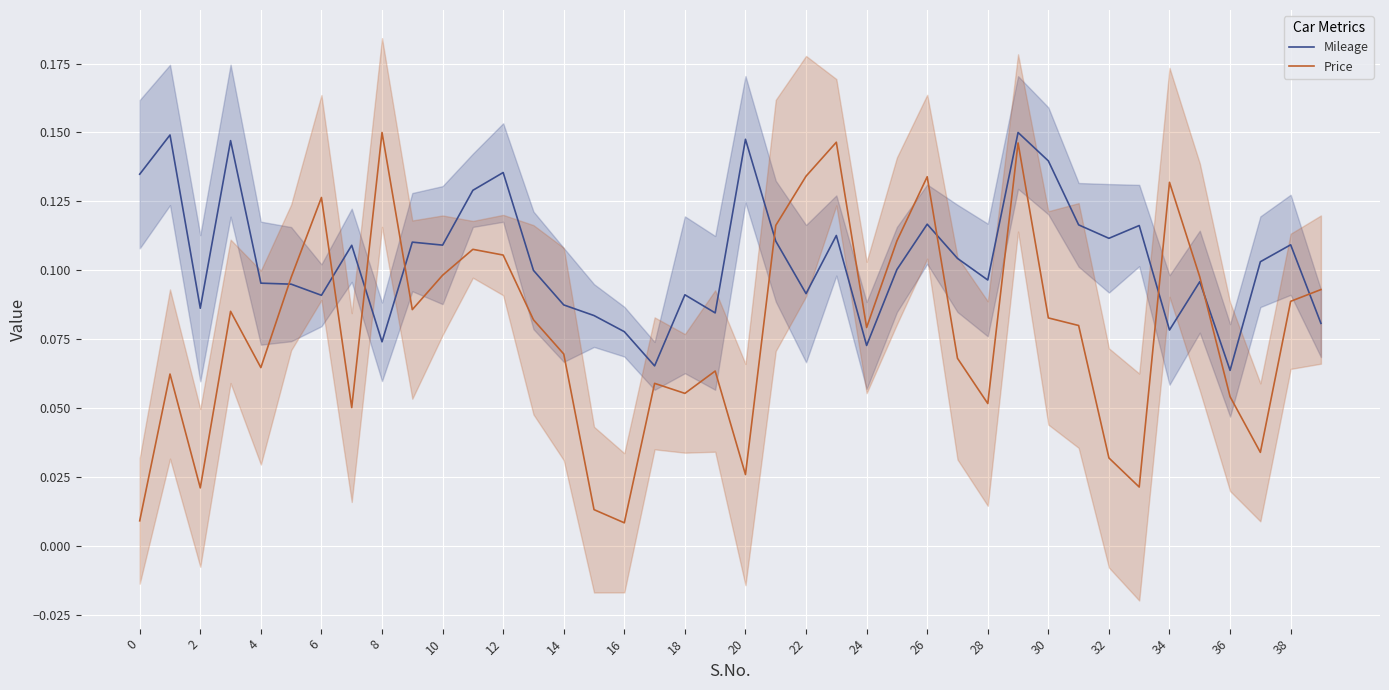

Rank the series at 25 from highest to lowest value.

Price, Mileage